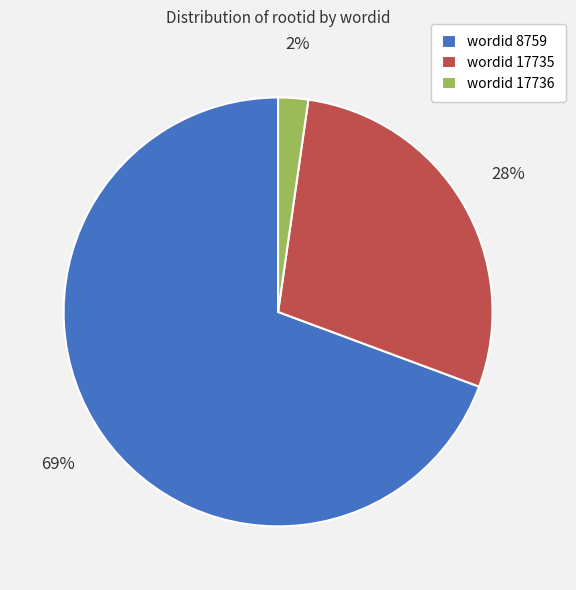

Is the sum of wordid 17735 and wordid 17736 greater than half?

No